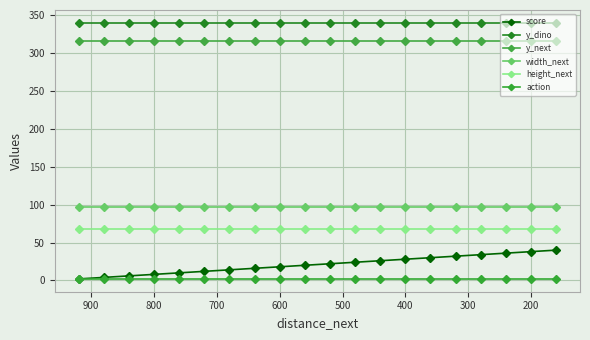

What is the maximum value shown in the chart?

340